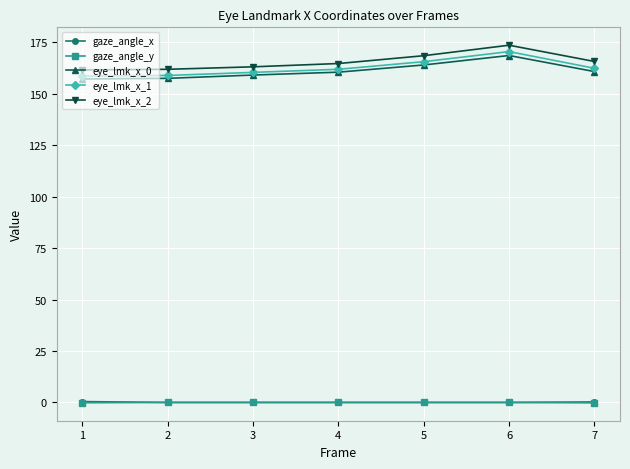

True or false: eye_lmk_x_0 and eye_lmk_x_2 intersect in this chart.

False